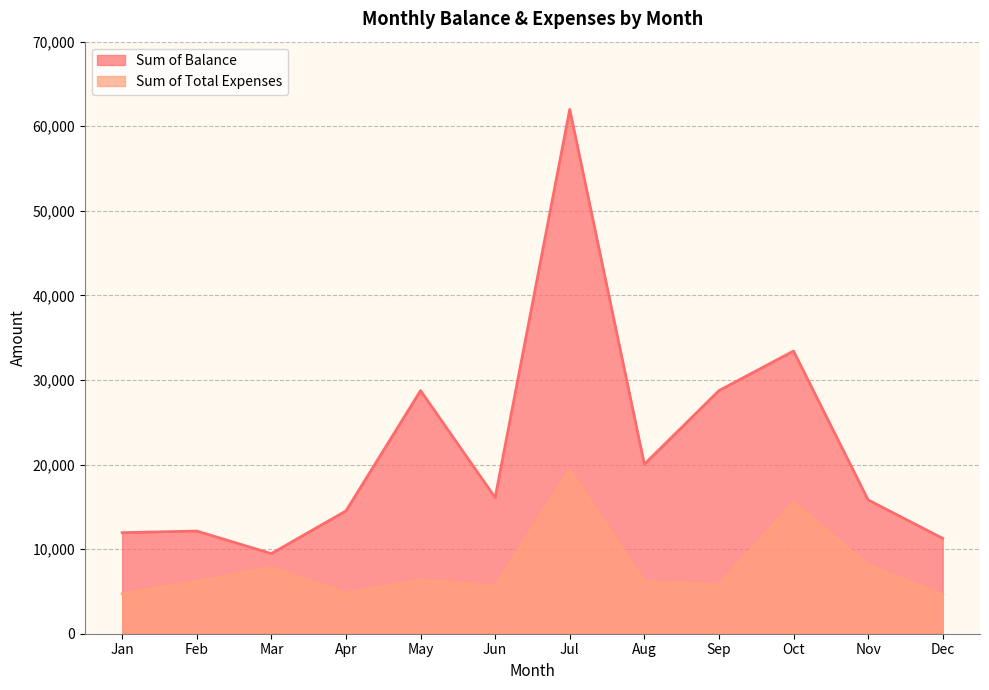

True or false: Sum of Balance and Sum of Total Expenses intersect in this chart.

False